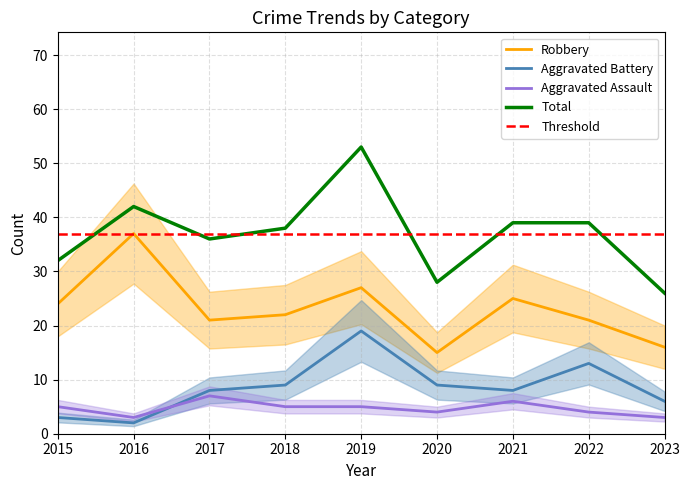

True or false: Aggravated Assault and Total cross at least once.

False